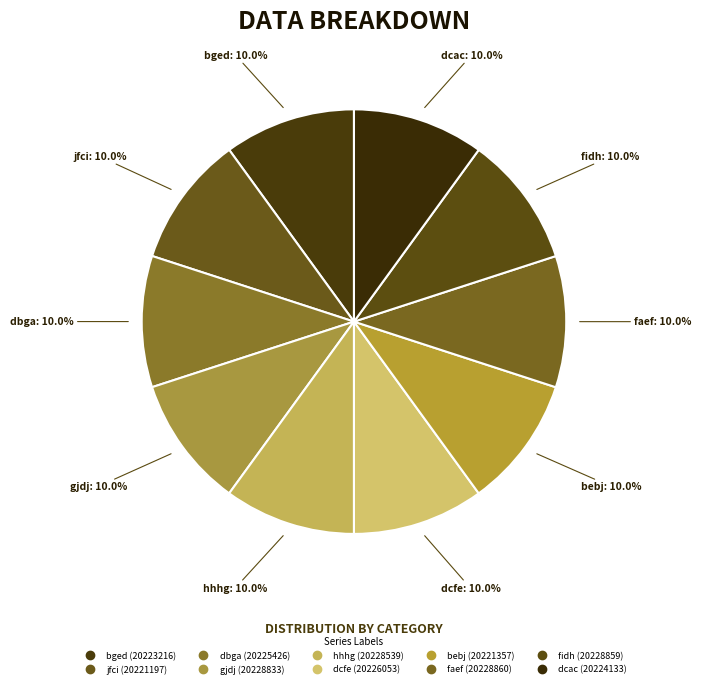

What is the largest slice in the pie chart?

faef